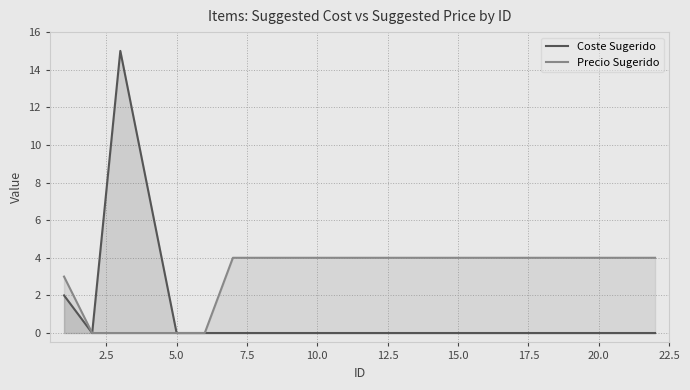

True or false: Precio Sugerido and Coste Sugerido cross at least once.

False